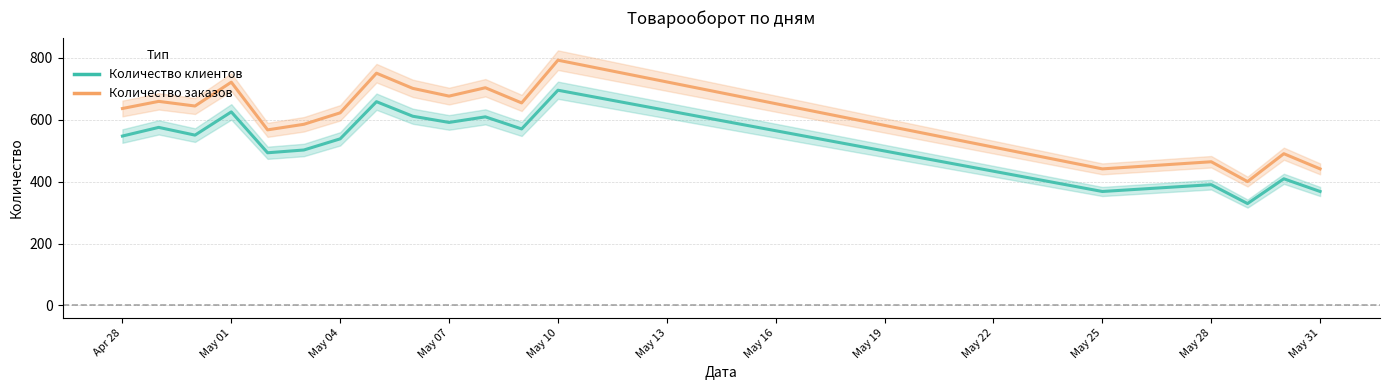

The Количество клиентов series shows 695 at May 10. True or false?

True